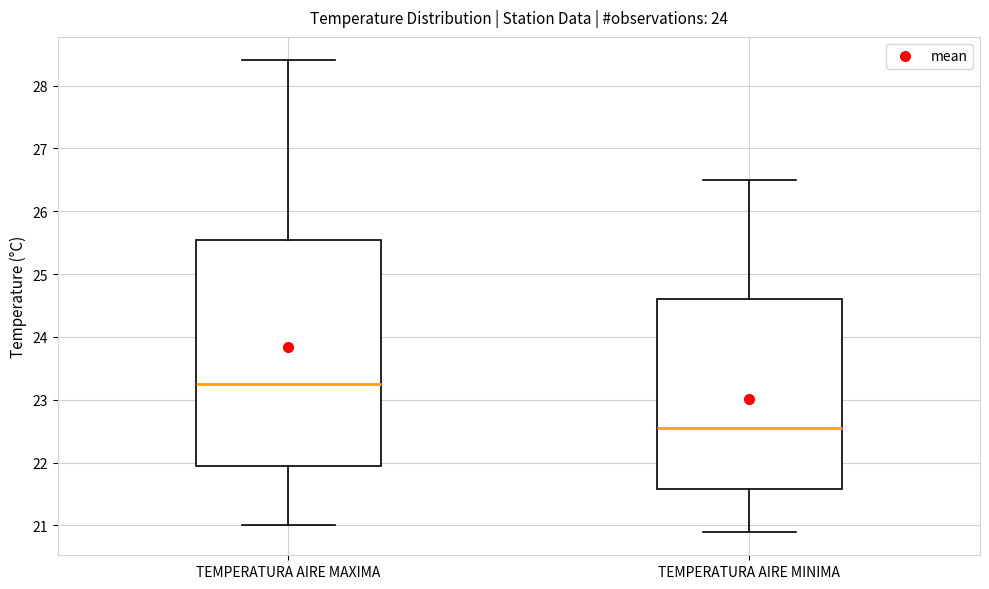

Where does the upper whisker of the box for TEMPERATURA AIRE MINIMA end on the y-axis? The values are not printed on the chart, so give them approximately, as read against the axis.

26.5